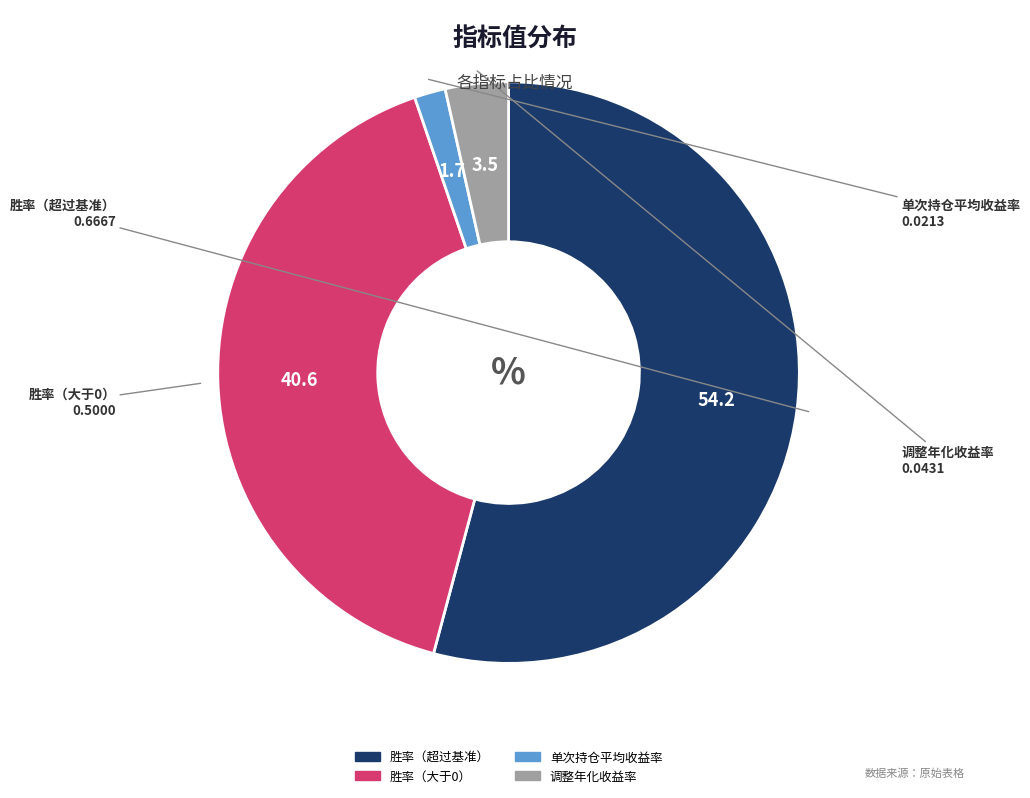

How many slices are in this pie chart?

4